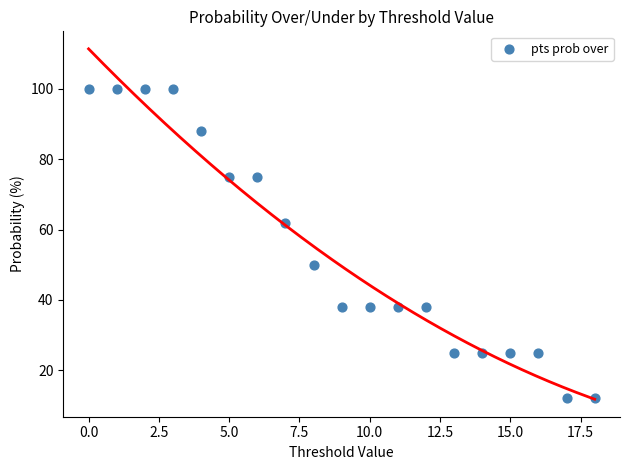

What is the range of Y values (max minus min)?

88